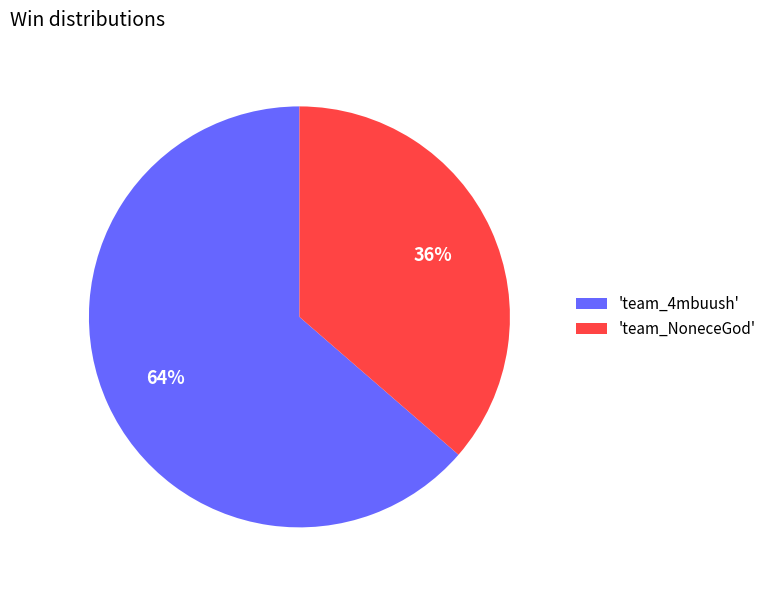

To the nearest percent, what portion does 'team_4mbuush' represent?

64%